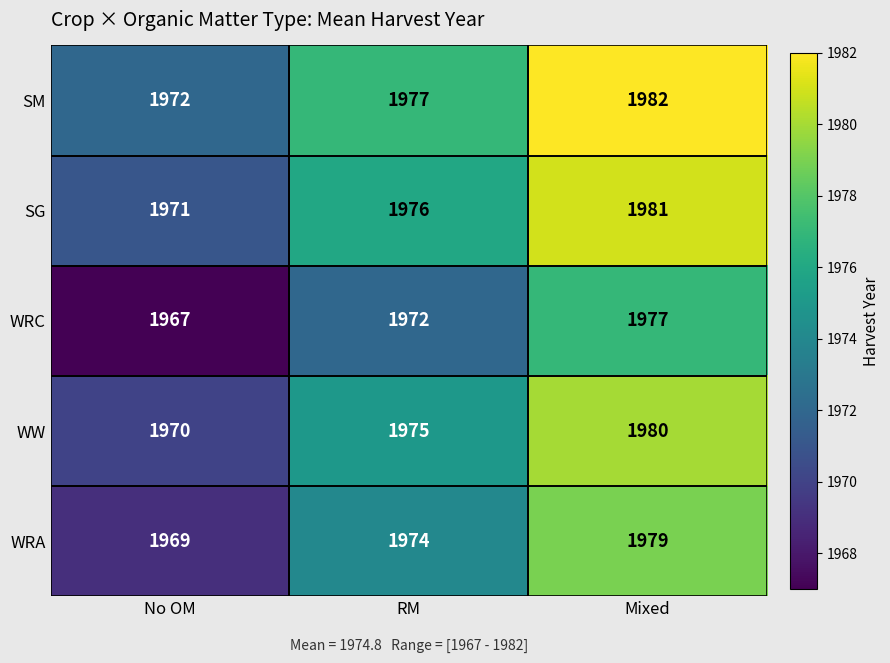

What is the difference between the WRC values at RM and No OM?

5